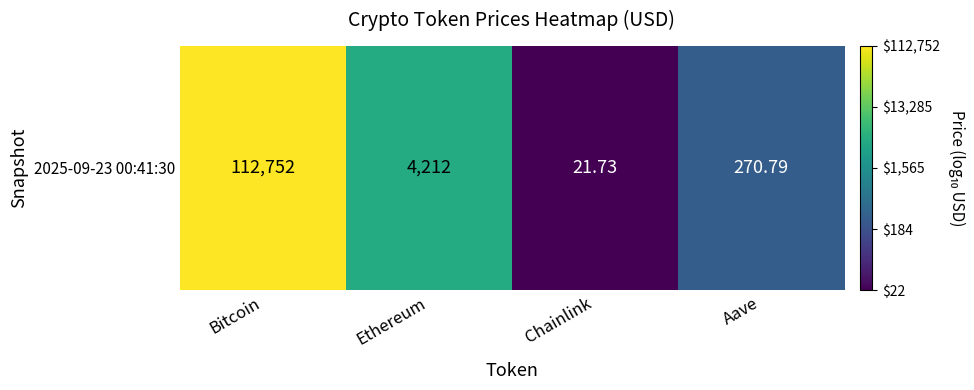

Count the number of data series in this chart.

1